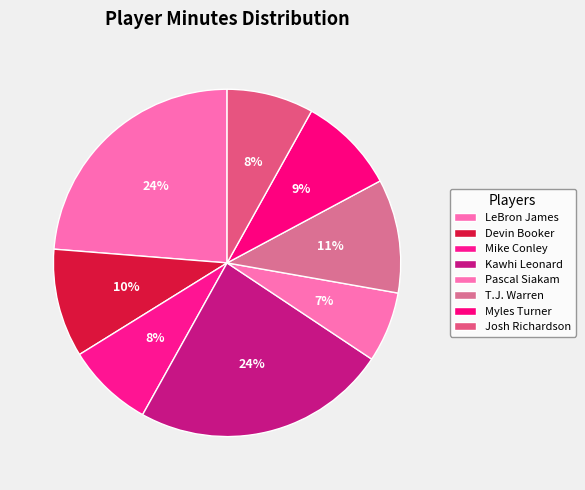

True or false: Mike Conley accounts for 17% of the total.

False